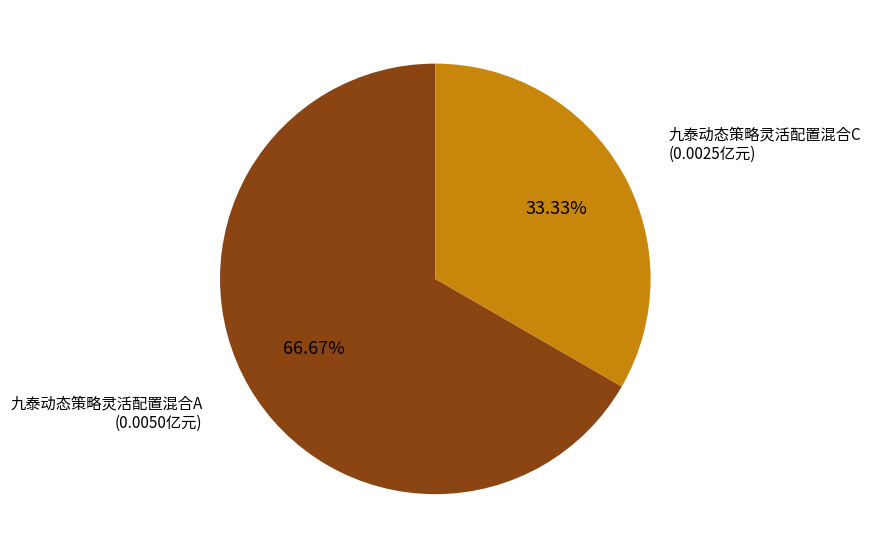

Which slice is the largest?

九泰动态策略灵活配置混合A